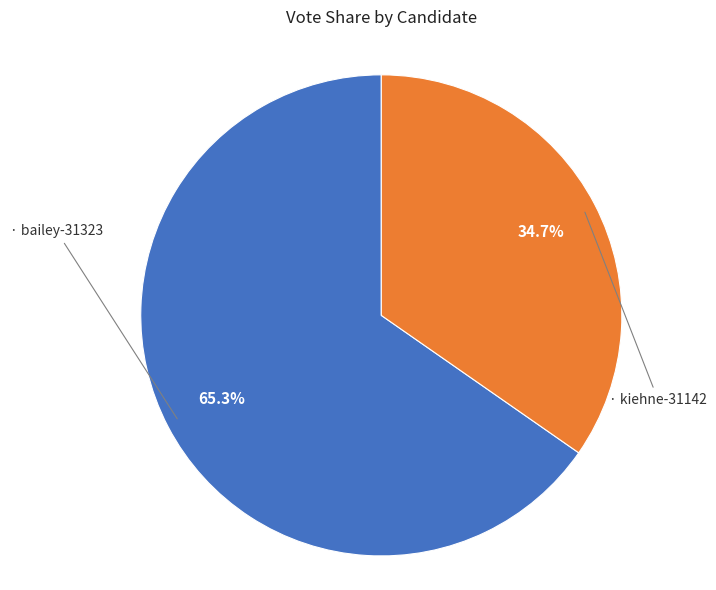

Is there a majority slice in this chart?

Yes